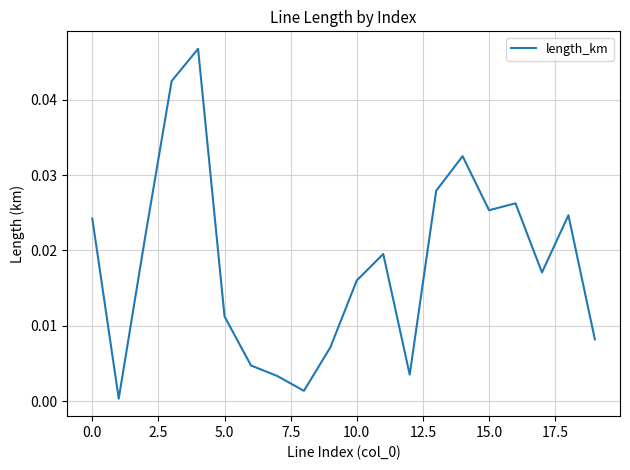

Does the chart display data point markers on the line(s)?

No